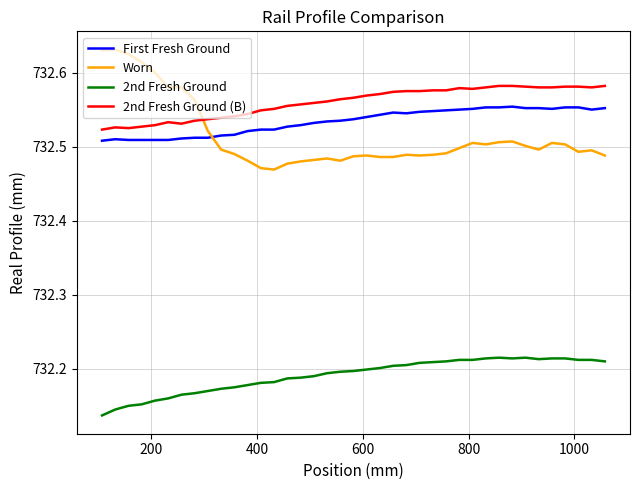

What is the difference between the second highest and minimum values in the 2nd Fresh Ground (B) series?

0.1